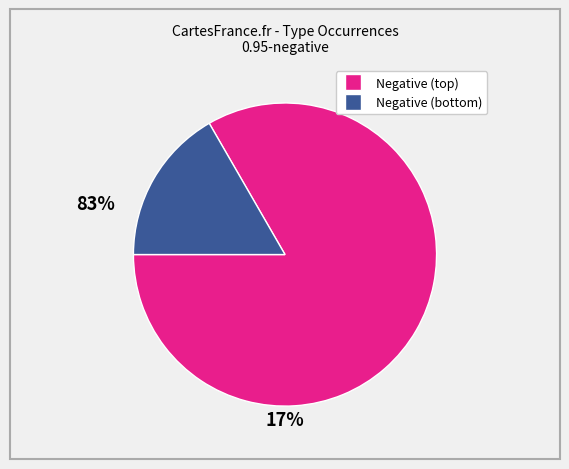

Is there any slice that represents more than half of the pie?

Yes